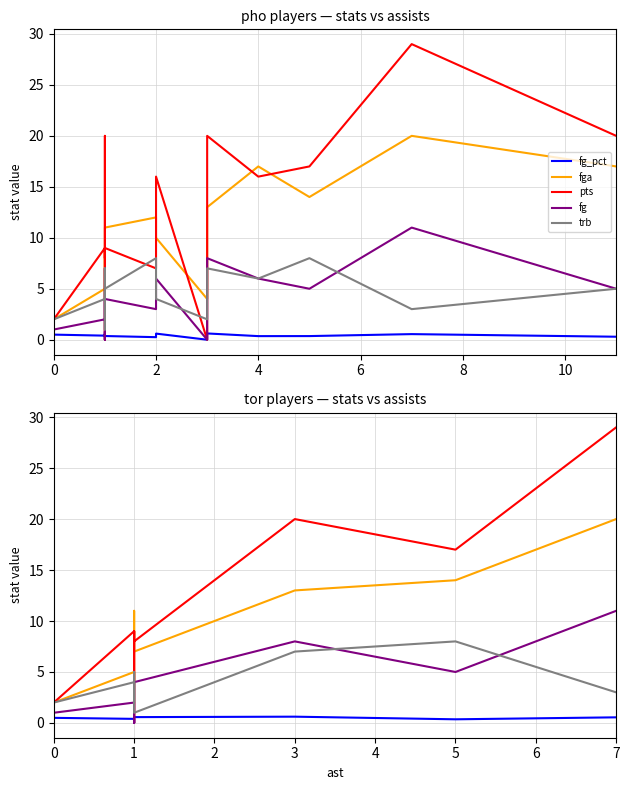

What is the difference between the maximum and minimum values in the pts series?

29.0